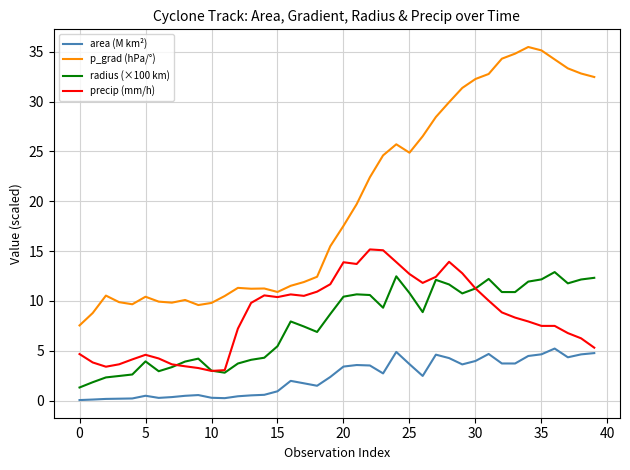

Which series has the largest total across all categories?

p_grad (hPa/°)